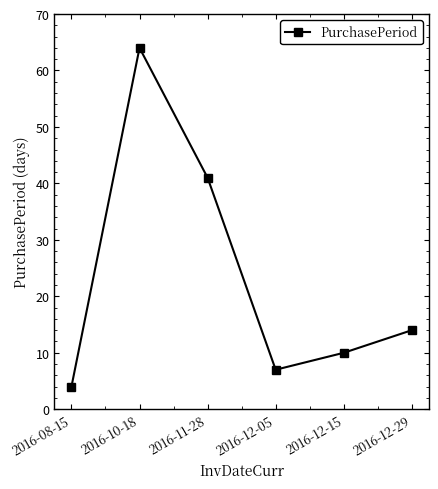

How many categories are shown in the chart?

6